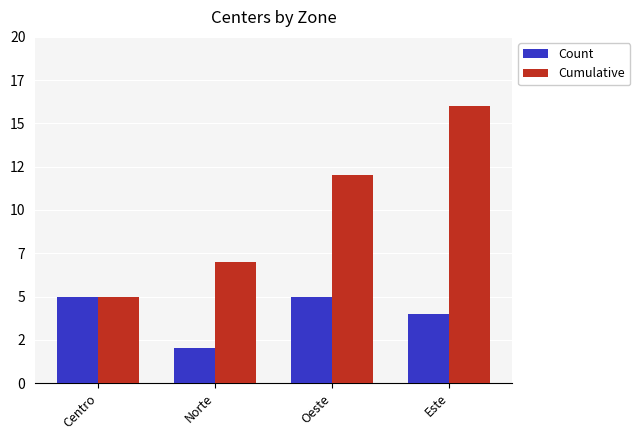

Read the Cumulative value at Este.

16